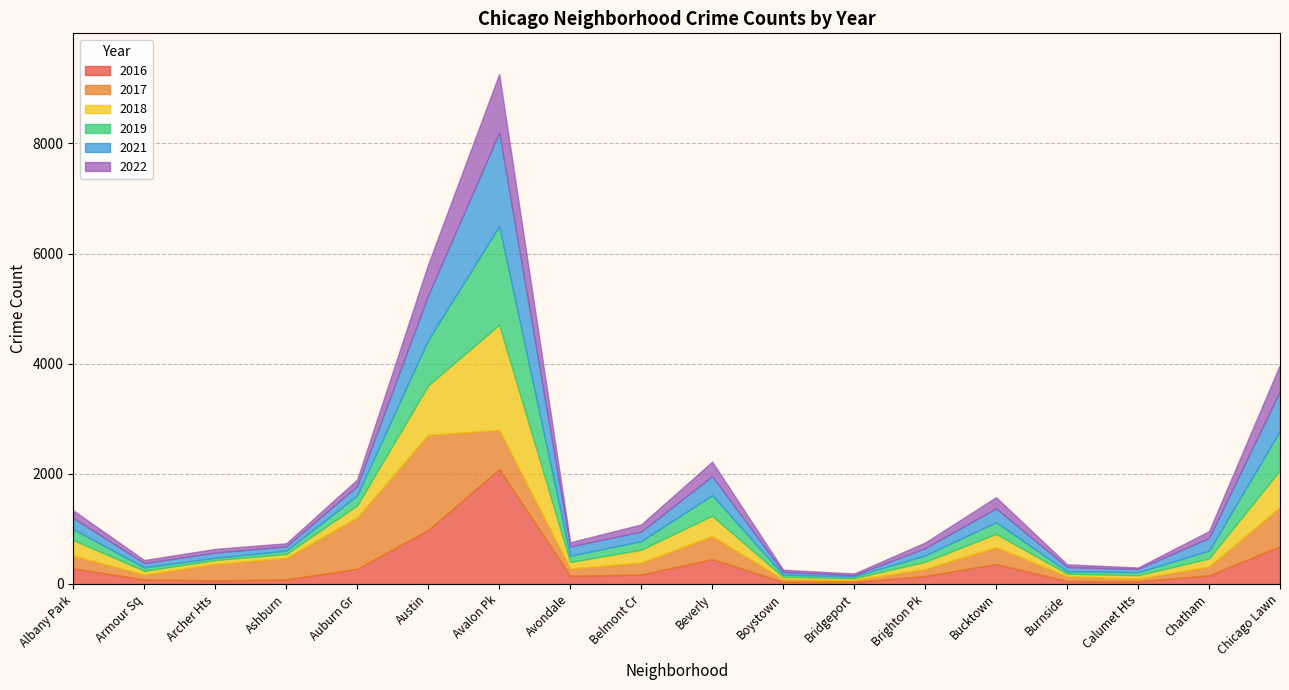

What is the total value across all series at Austin?

5807